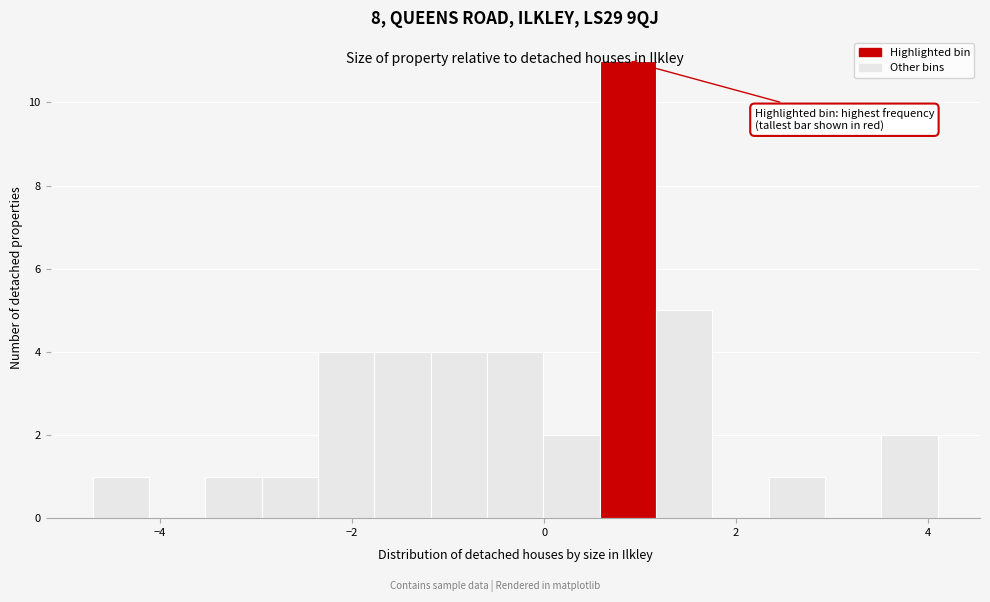

Read against the x-axis, roughly where is the centre of the tallest bar?

0.8